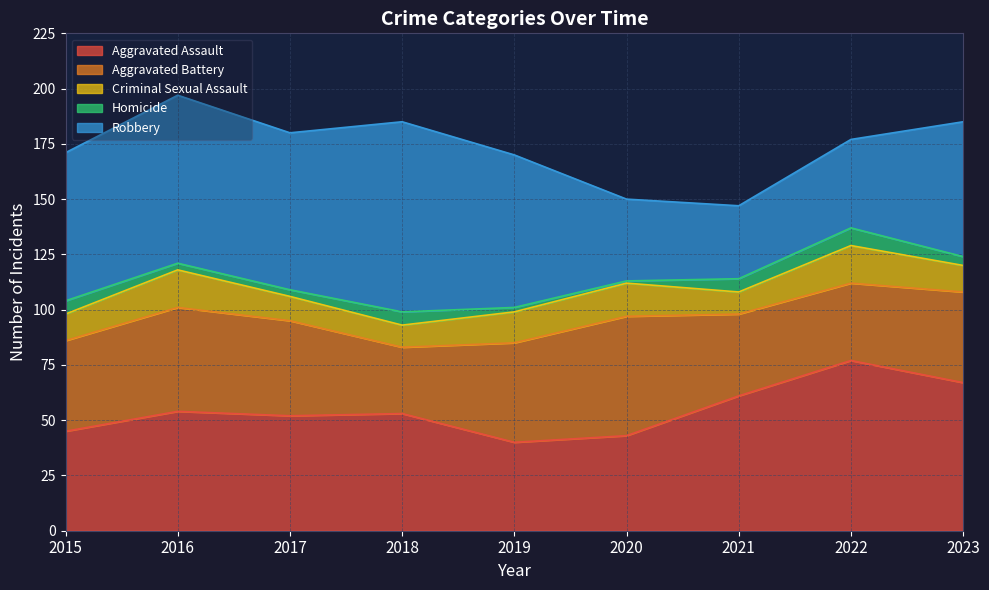

How many data points in Aggravated Assault are less than 53?

4